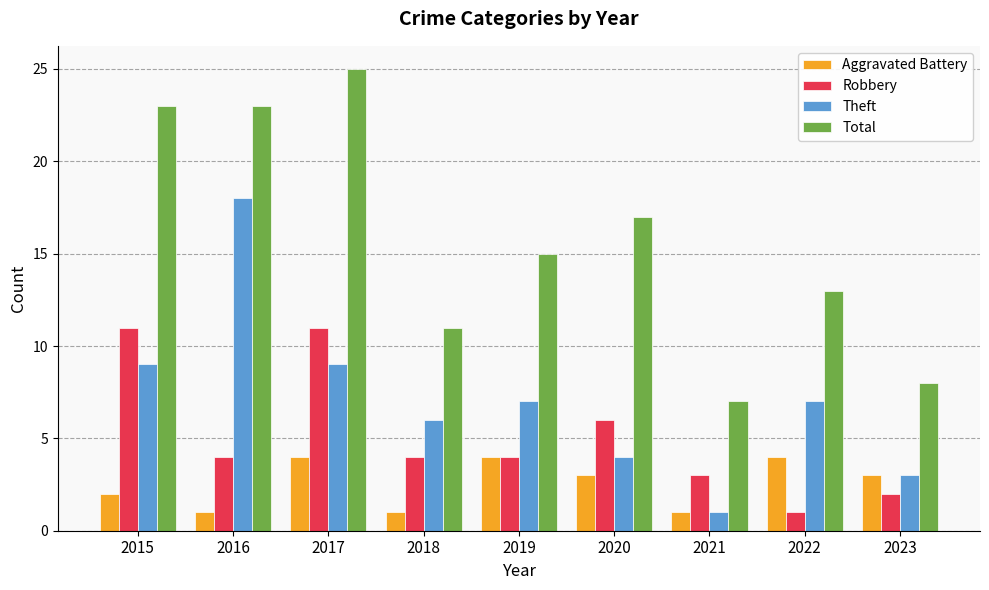

Which category has the lowest value in the Total series?

2021